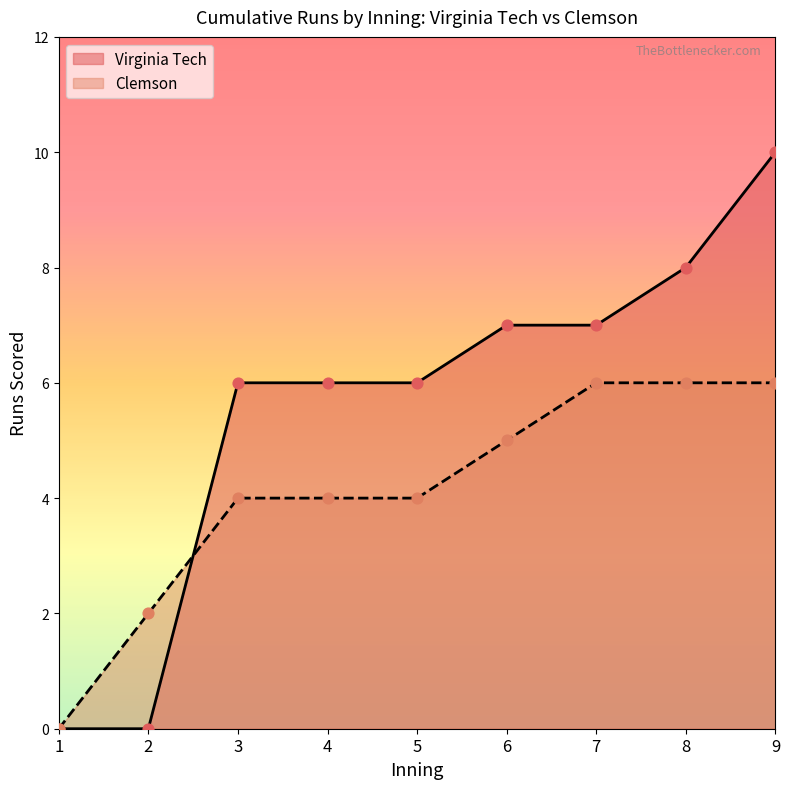

Which series contains the lowest Y value?

Virginia Tech